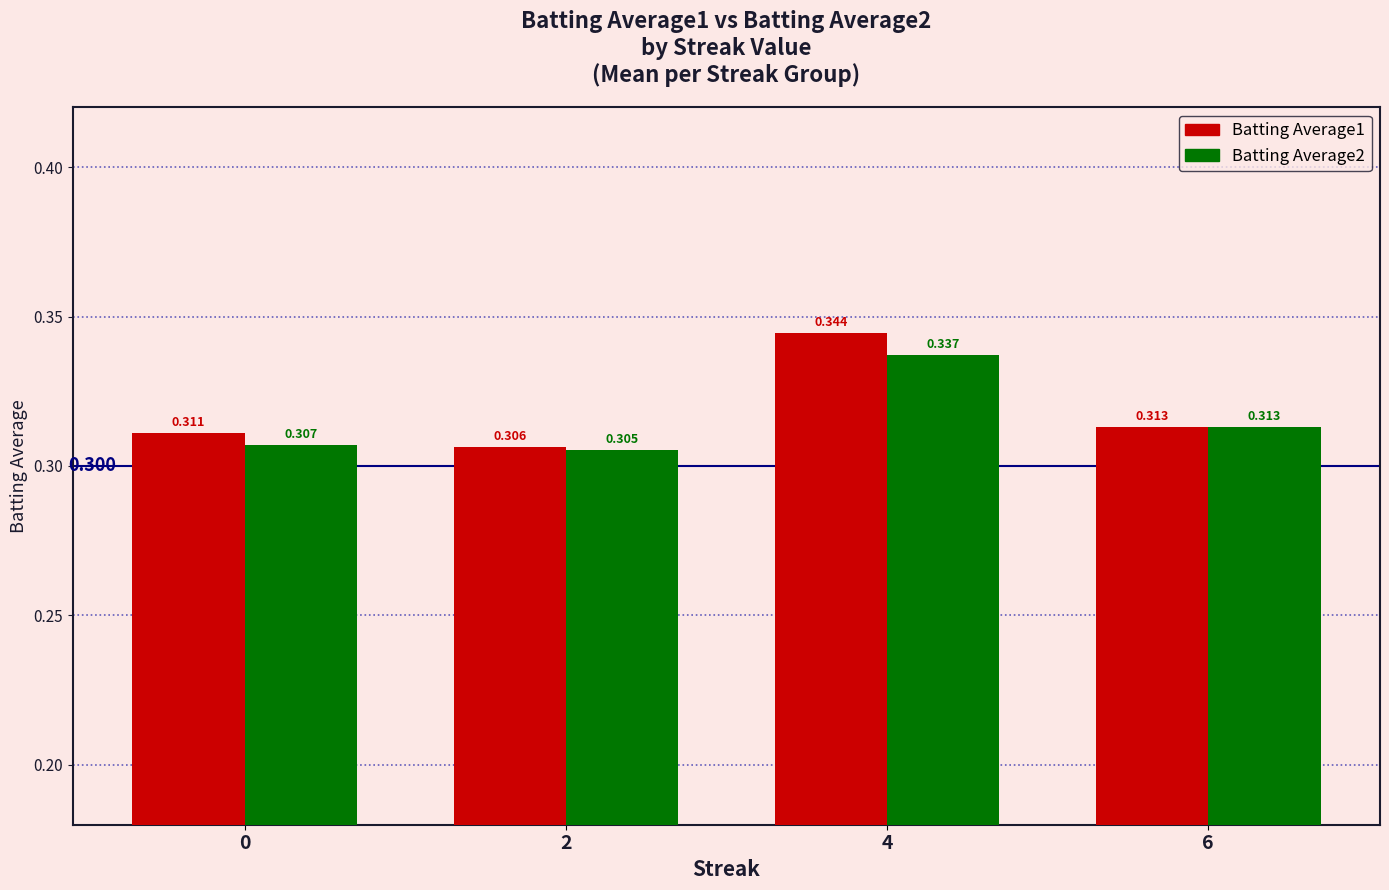

What is the sum of all Batting Average2 values?

1.3